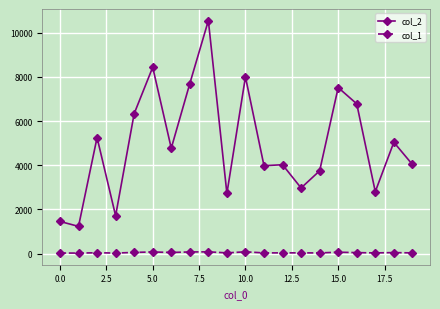

What are all the series names shown in the legend?

col_2, col_1